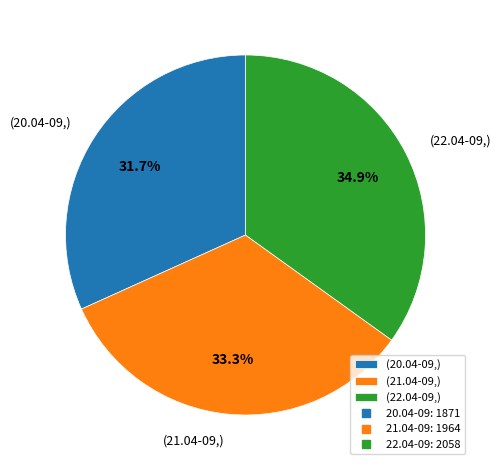

Is there any slice that represents more than half of the pie?

No